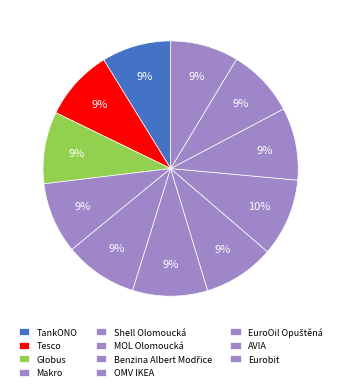

The TankONO slice represents 1% of the pie. True or false?

False